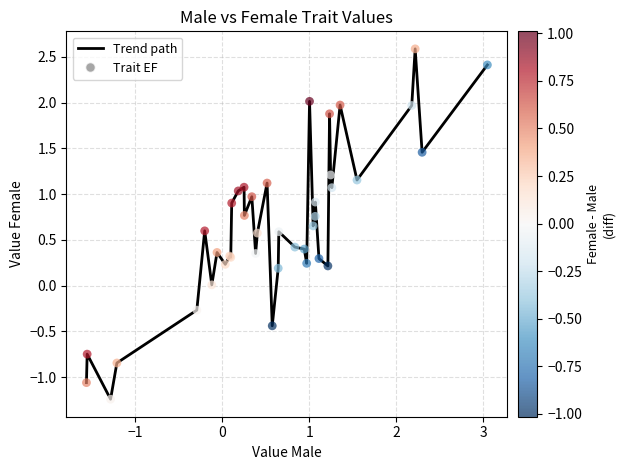

What is the smallest value displayed?

-1.2